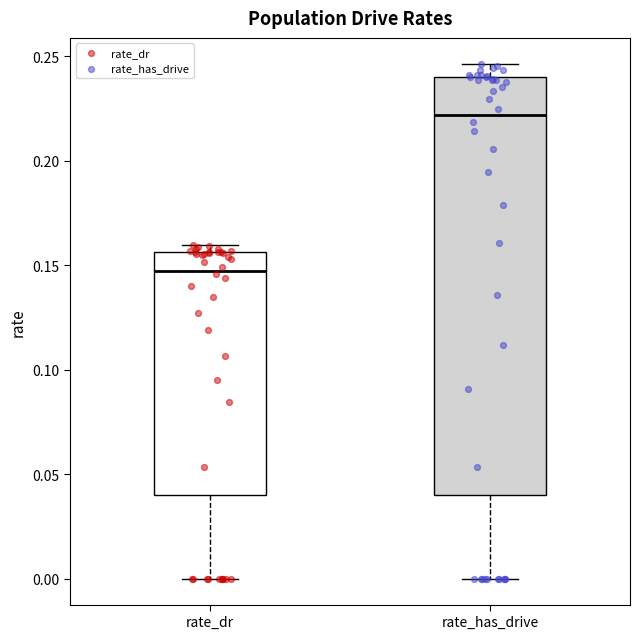

Which box has the lowest median line?

rate_dr